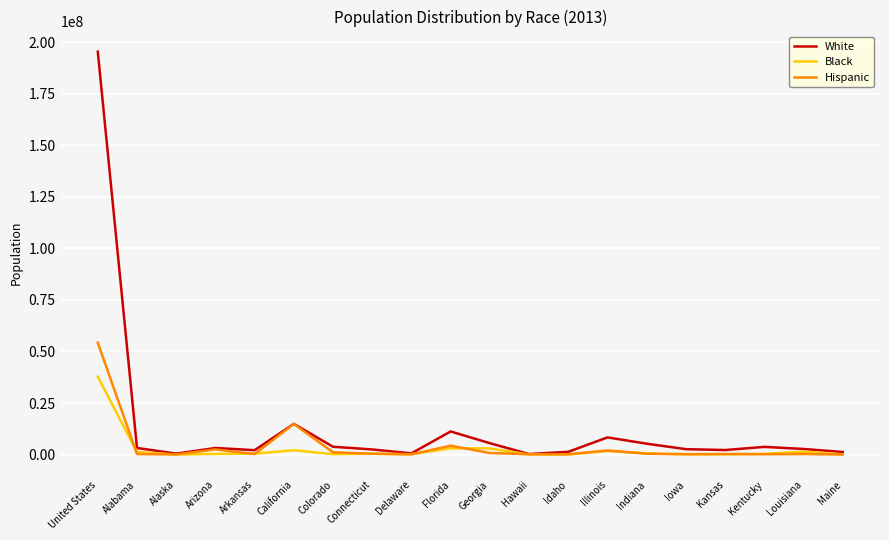

What is the spread (max minus min) of values at Indiana?

4882300